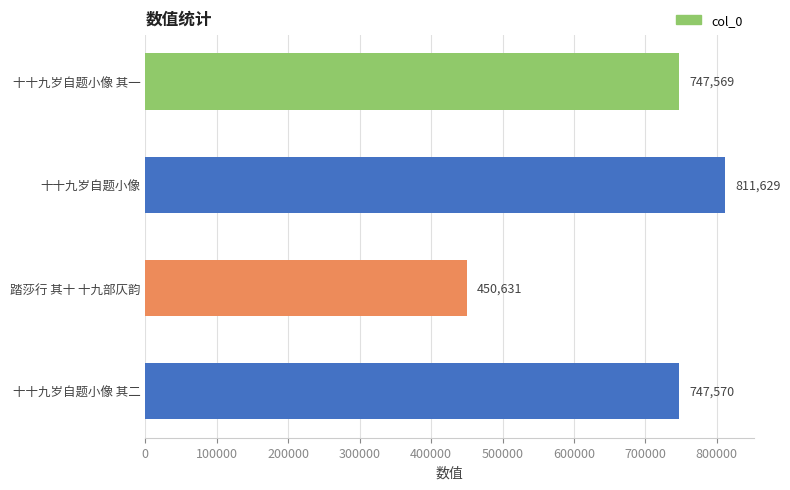

Does the chart contain any negative values?

No